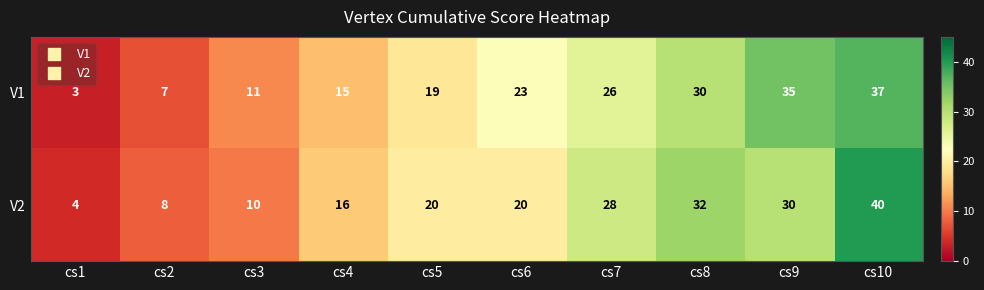

What is the total value across all series at cs2?

15